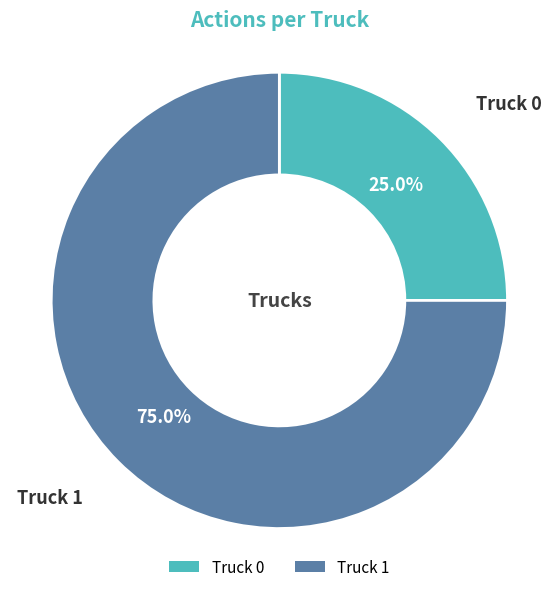

Is the sum of Truck 0 and Truck 1 greater than half?

Yes